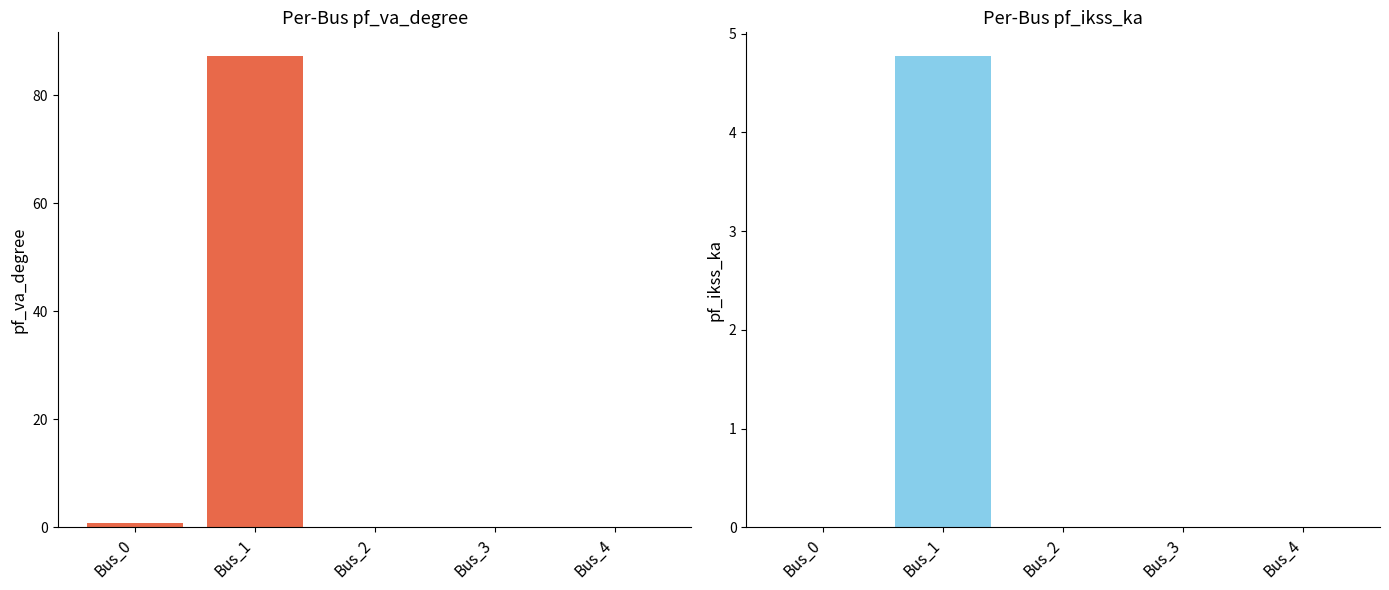

Which series has the largest total across all categories?

pf_va_degree